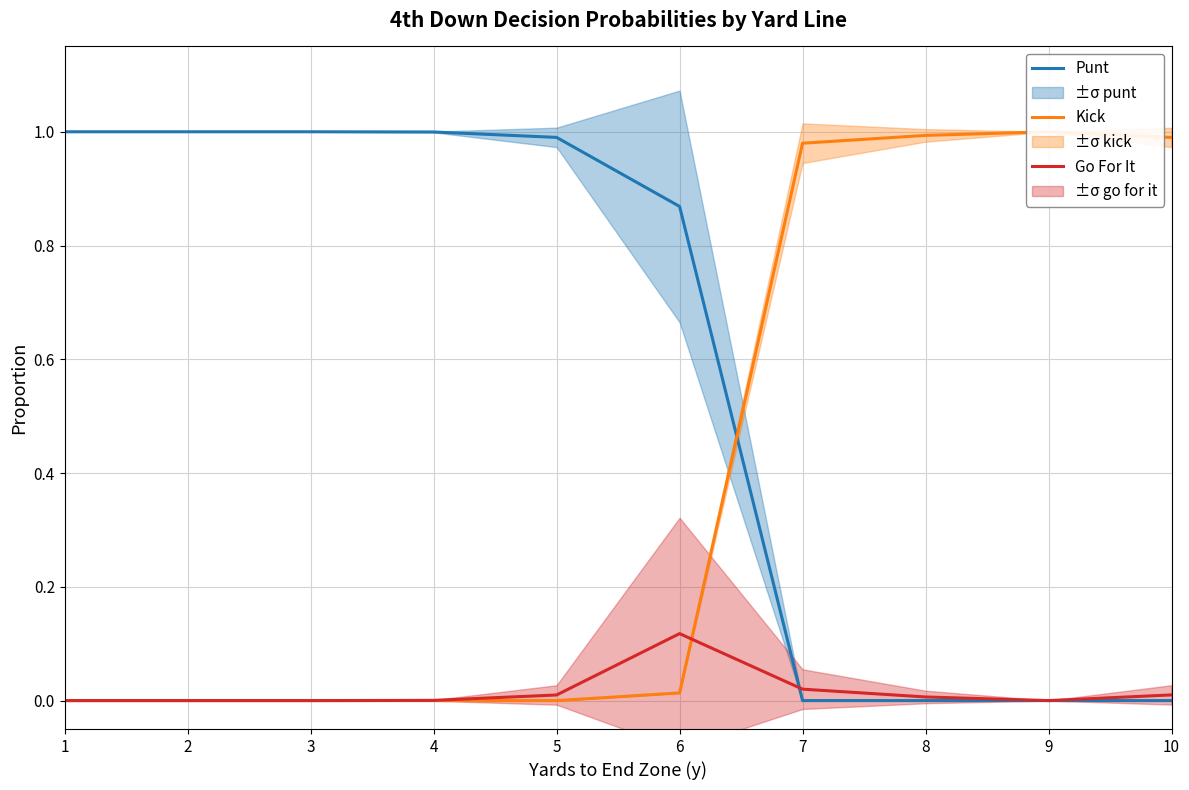

Is the value of Kick at 2 greater than the value of Go For It at 6?

No